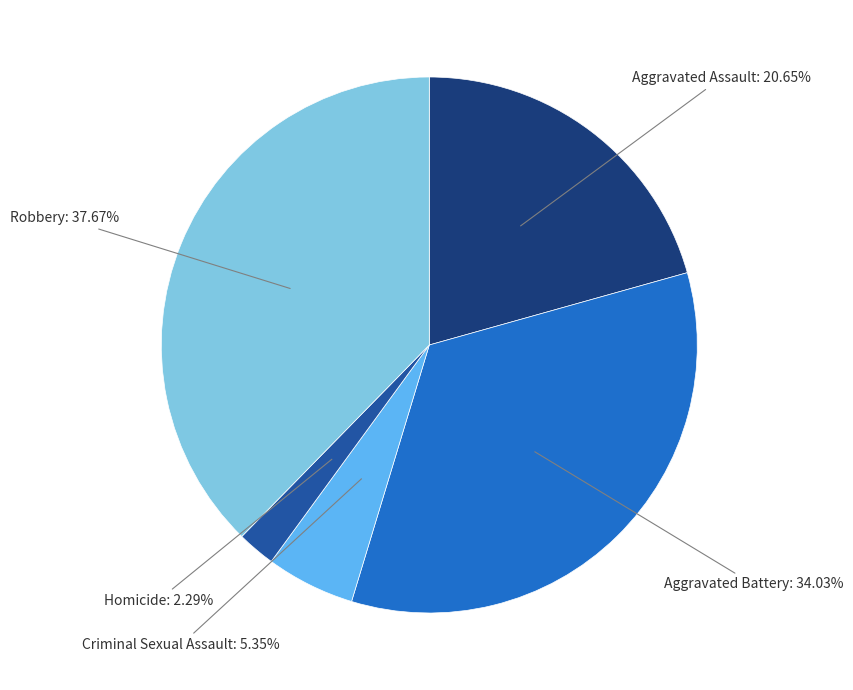

What percentage is the Criminal Sexual Assault slice, to the nearest percent?

5%